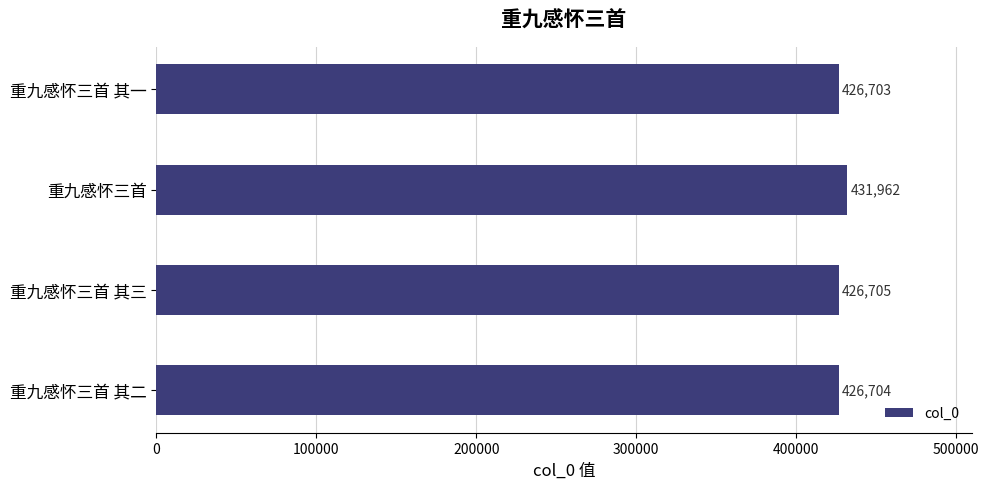

Between 重九感怀三首 其二 and 重九感怀三首, which is larger?

重九感怀三首